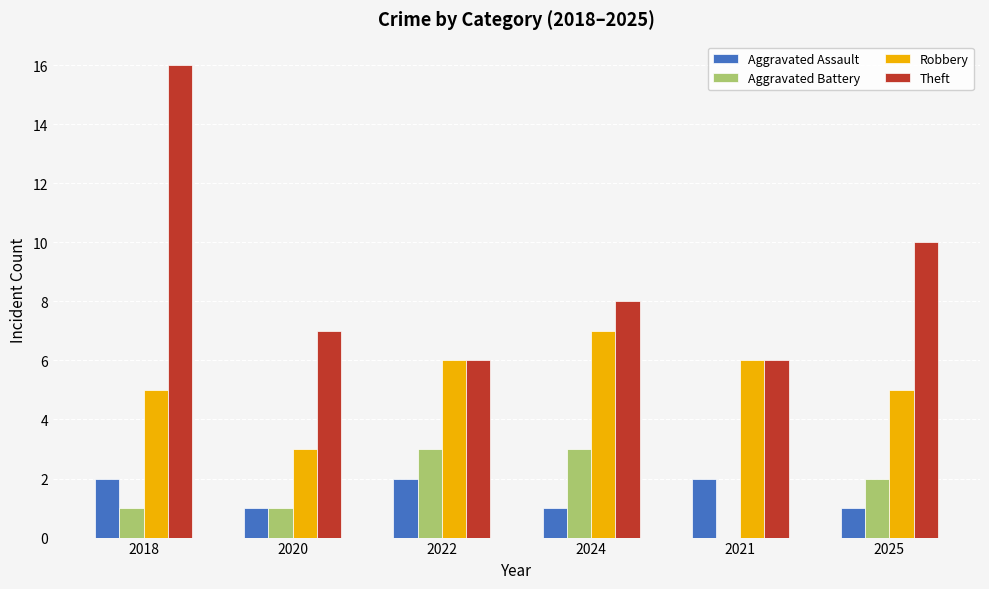

Reading left to right, what are all the values shown in this chart?

Aggravated Assault: 2018=2	2020=1	2022=2	2024=1	2021=2	2025=1
Aggravated Battery: 2018=1	2020=1	2022=3	2024=3	2021=0	2025=2
Robbery: 2018=5	2020=3	2022=6	2024=7	2021=6	2025=5
Theft: 2018=16	2020=7	2022=6	2024=8	2021=6	2025=10